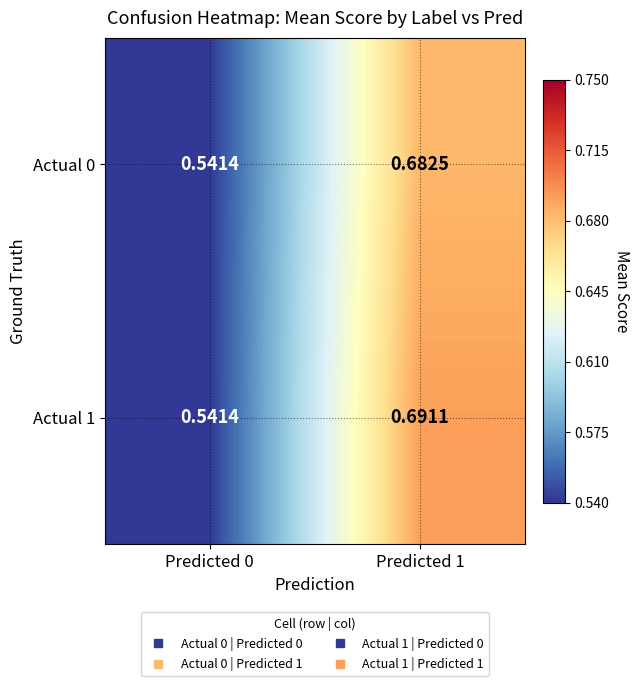

Count the number of data series in this chart.

2